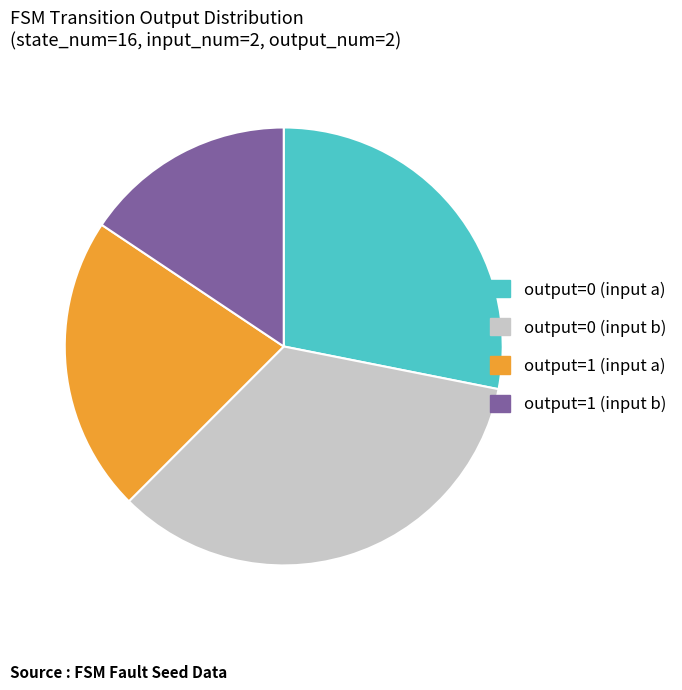

How many segments does this pie chart have?

4